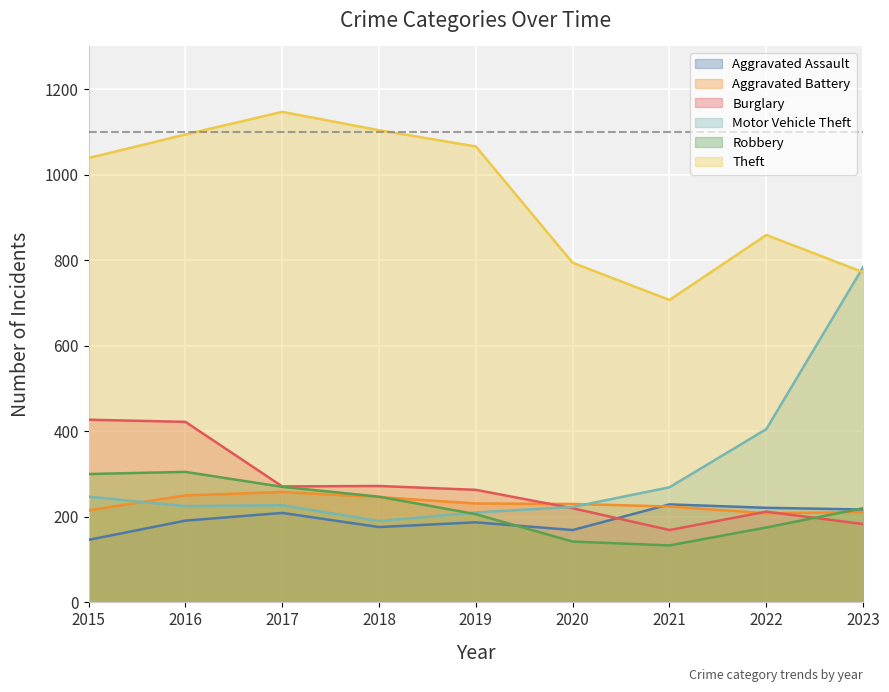

Between which two adjacent categories do Aggravated Assault and Robbery first intersect?

2019 and 2020